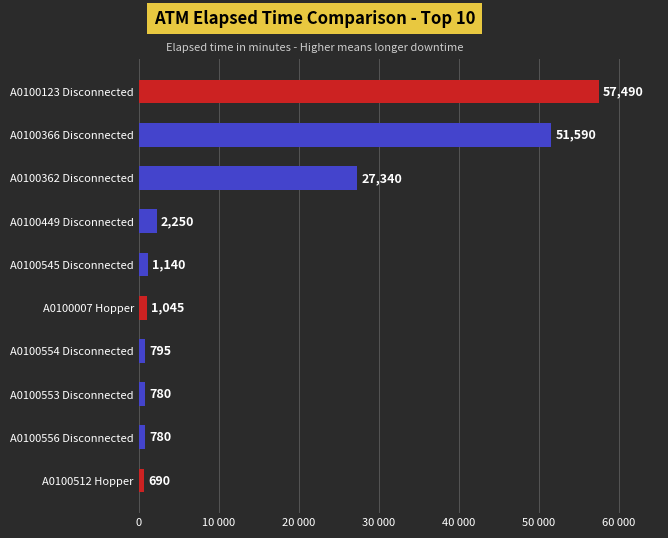

Does the chart contain any negative values?

No